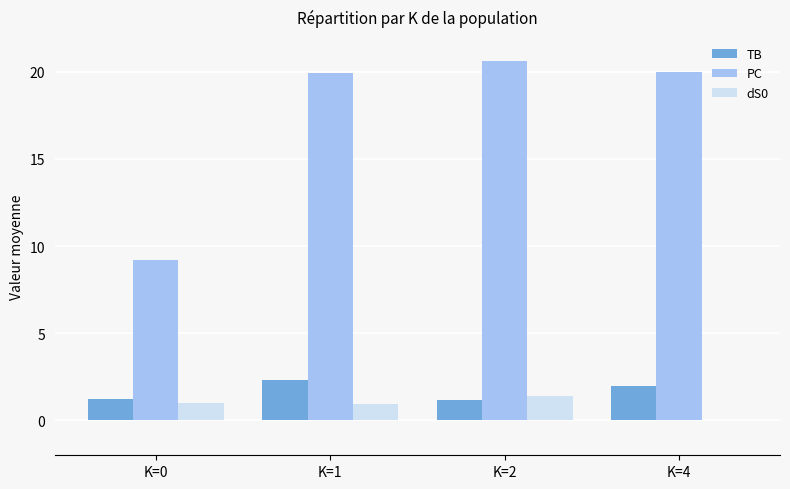

The TB series shows 1.2 at K=0. True or false?

True